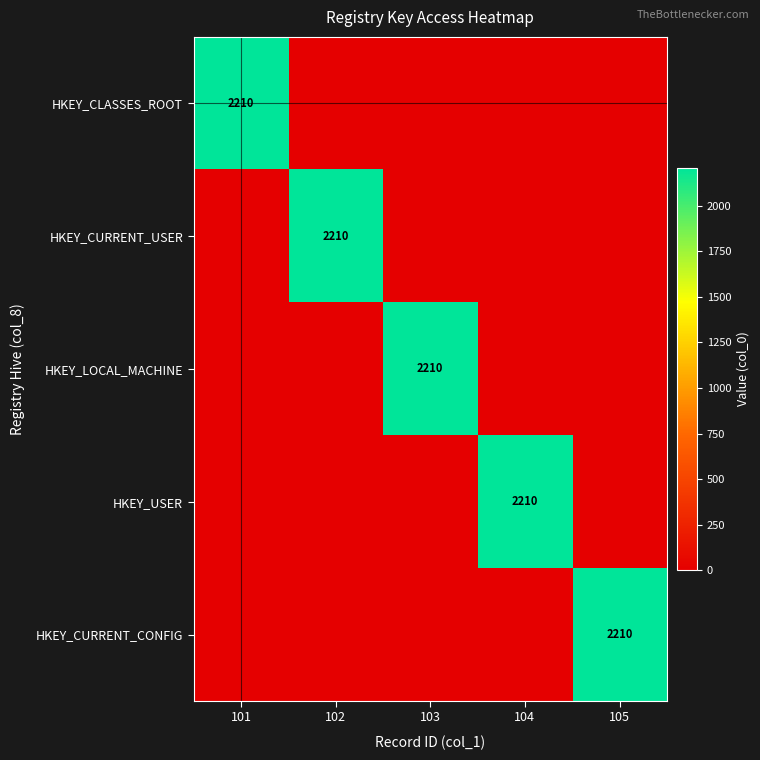

What is the difference between the maximum and second lowest values in the HKEY_CURRENT_CONFIG series?

2210